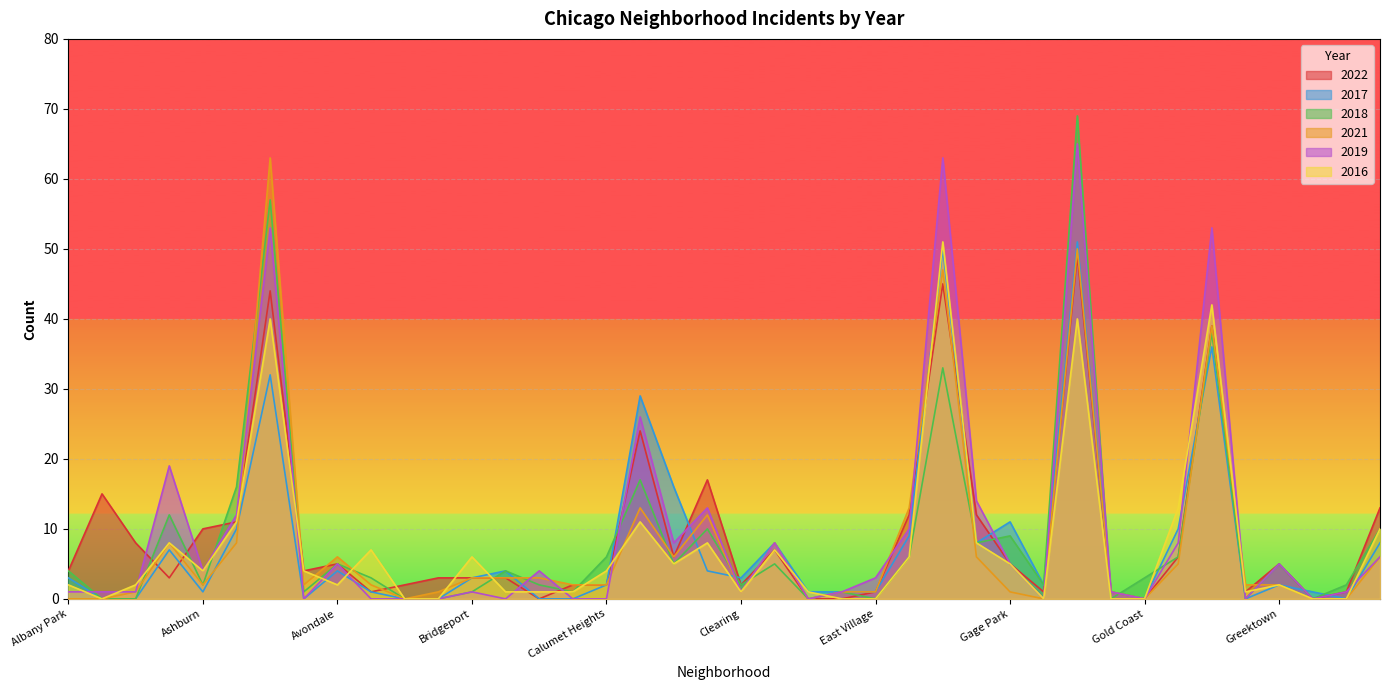

At which category is the sum across all series the highest?

Garfield Park